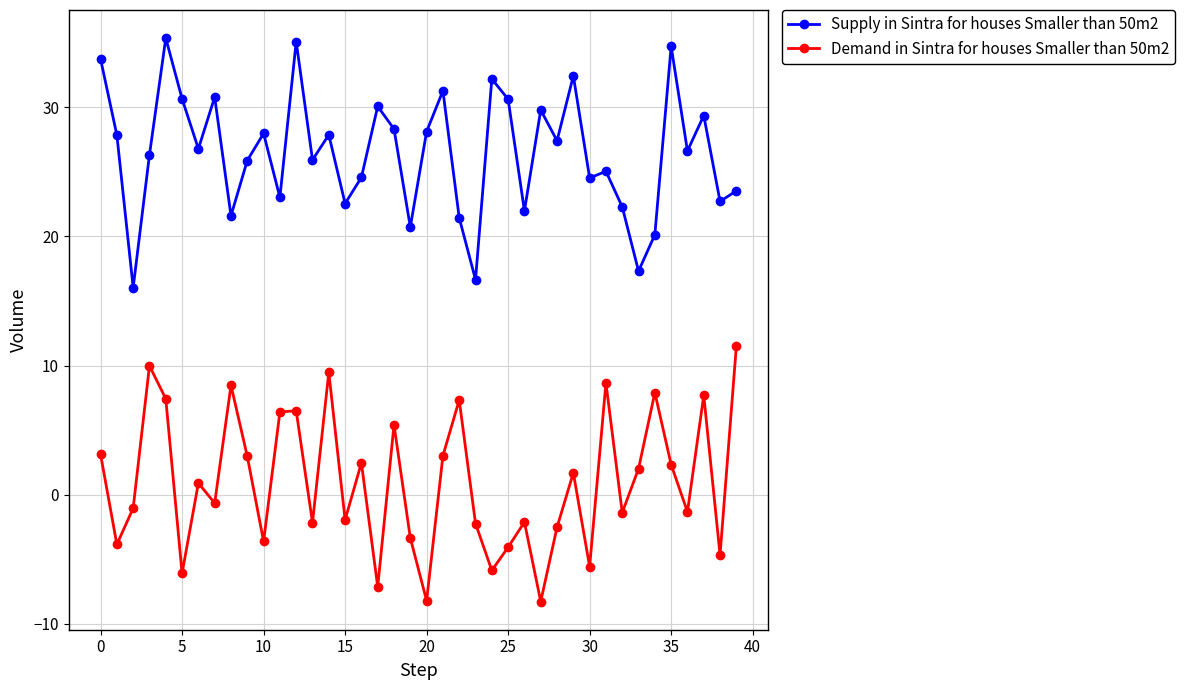

What is the value of the Supply in Sintra for houses Smaller than 50m2 point at the 18th from the left?

30.1